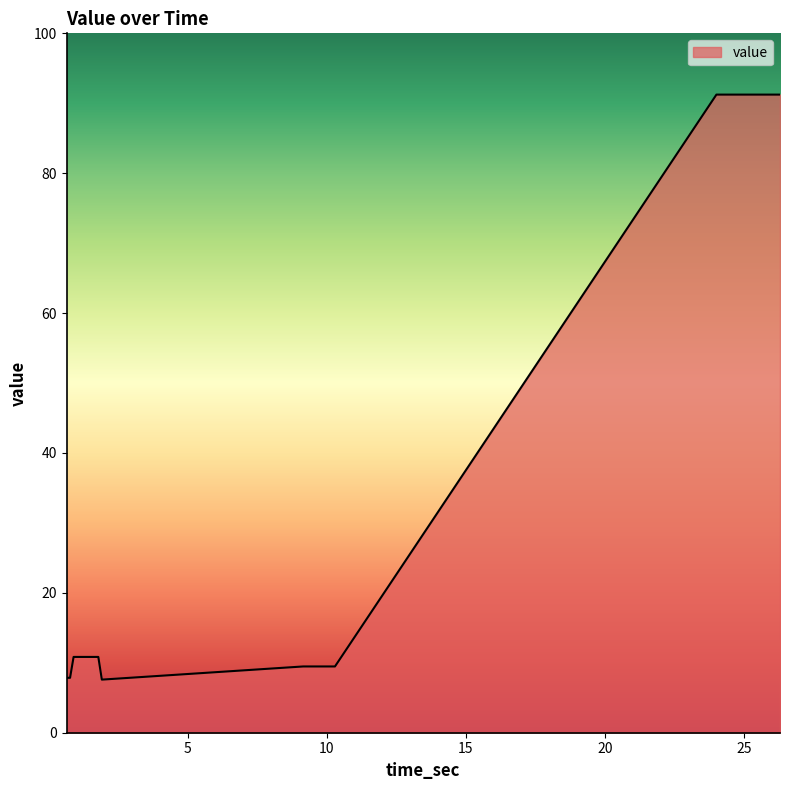

What is the maximum value shown in the chart?

91.2